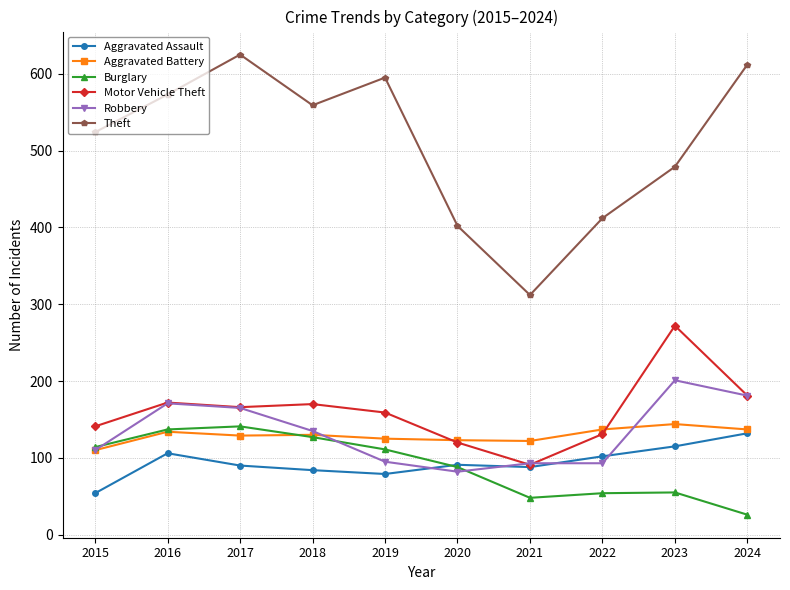

At which label does Burglary first exceed 111?

2015